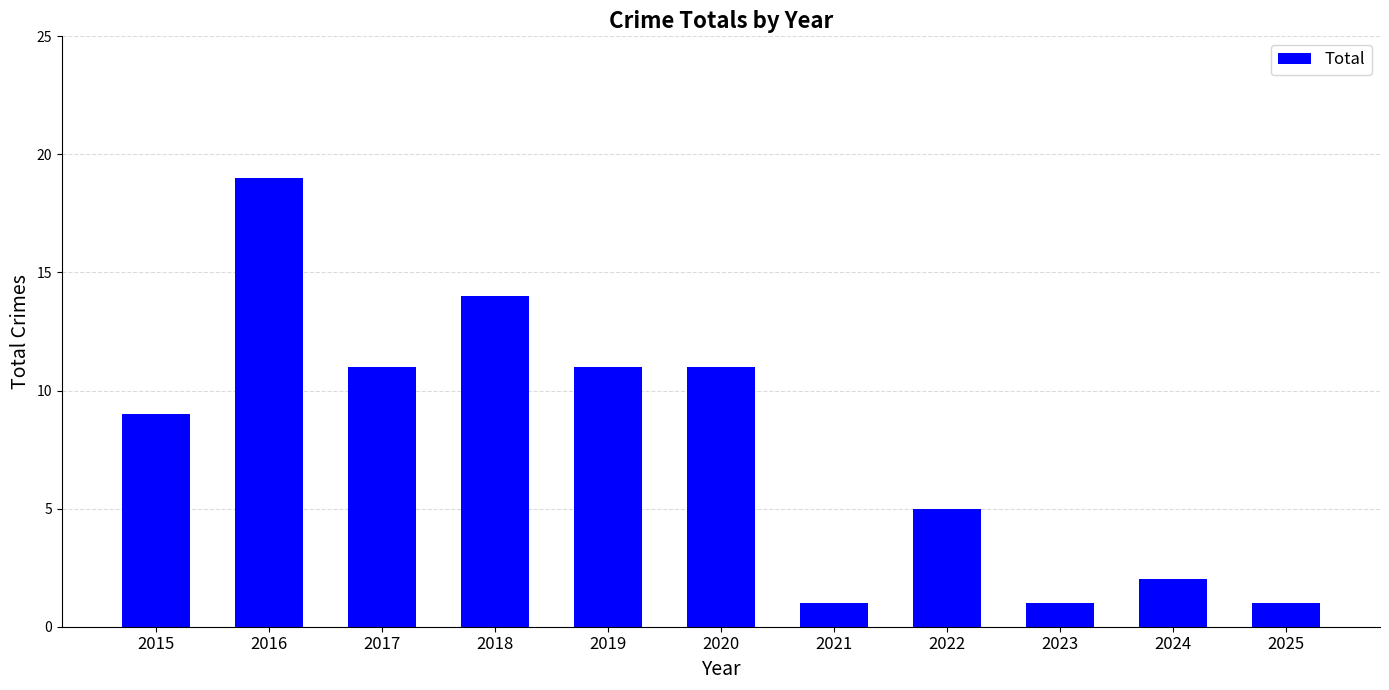

Between 2021 and 2015, which is larger?

2015